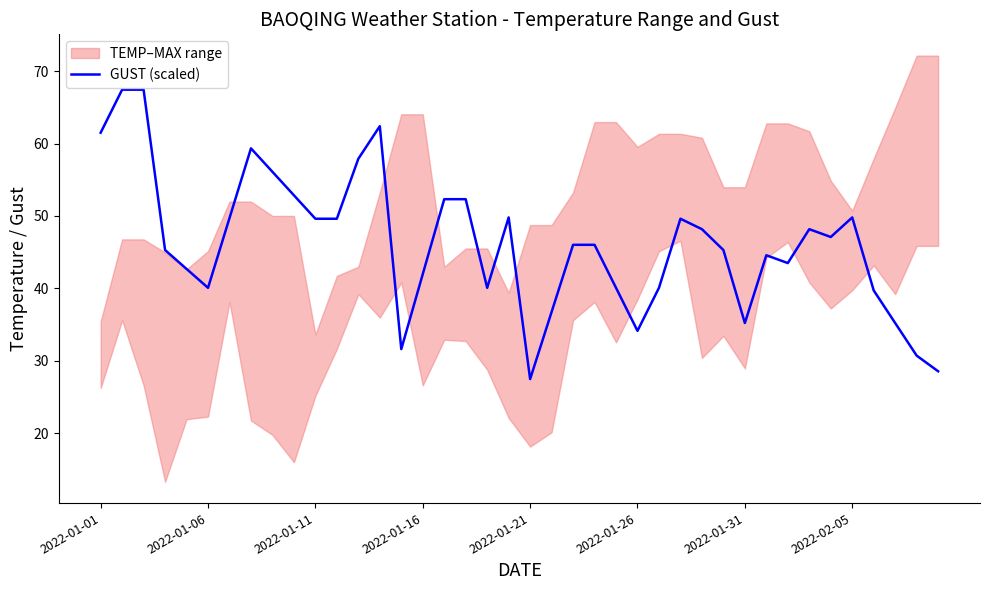

True or false: GUST (scaled) has a value of 49.6 at 2022-01-11.

True